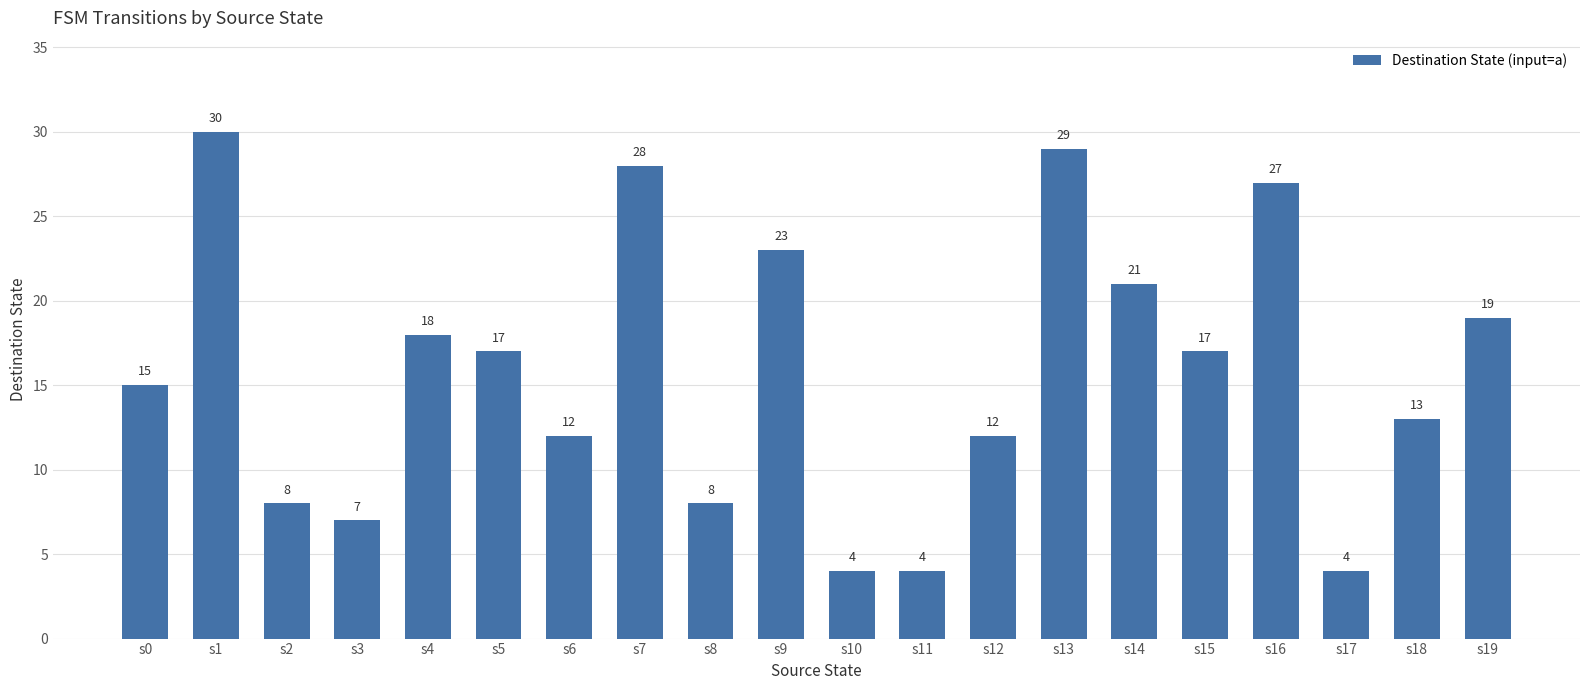

Is it true that the value at s6 is 12?

True